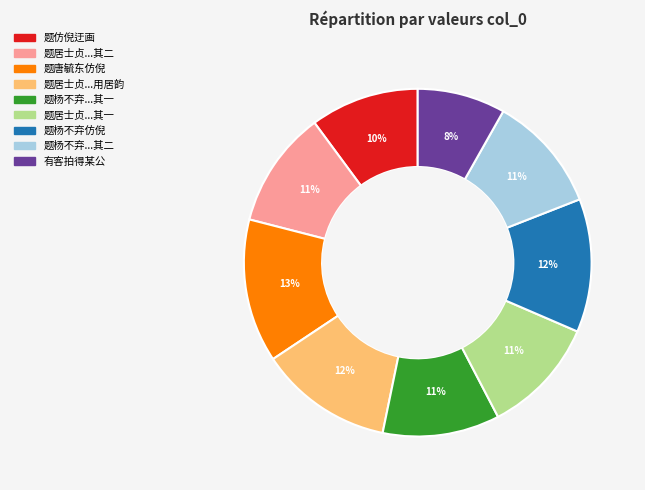

To the nearest percent, what is the difference between the largest and smallest slice percentages?

5%